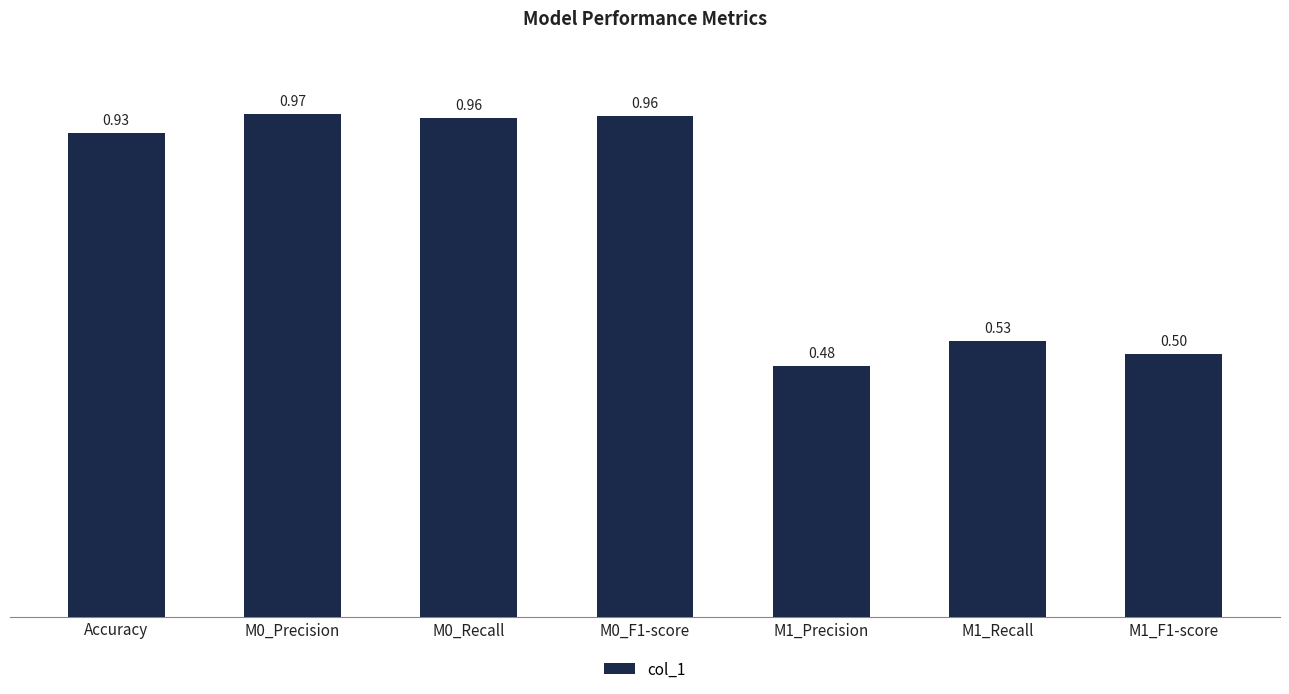

Which has a higher value, M1_F1-score or M1_Recall?

M1_Recall